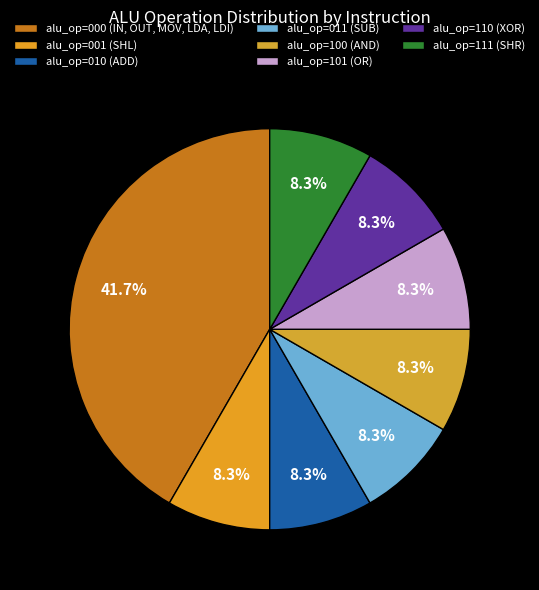

How many slices are in this pie chart?

8